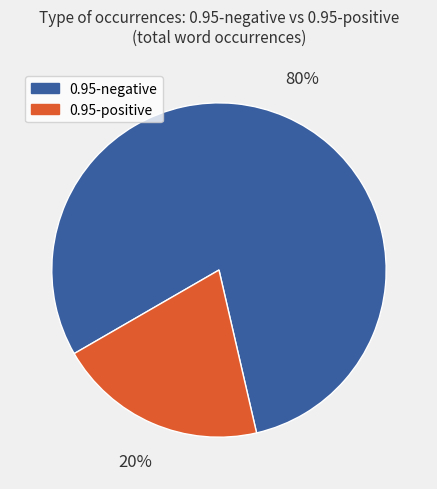

To the nearest percent, what percentage of the pie is 0.95-negative?

80%